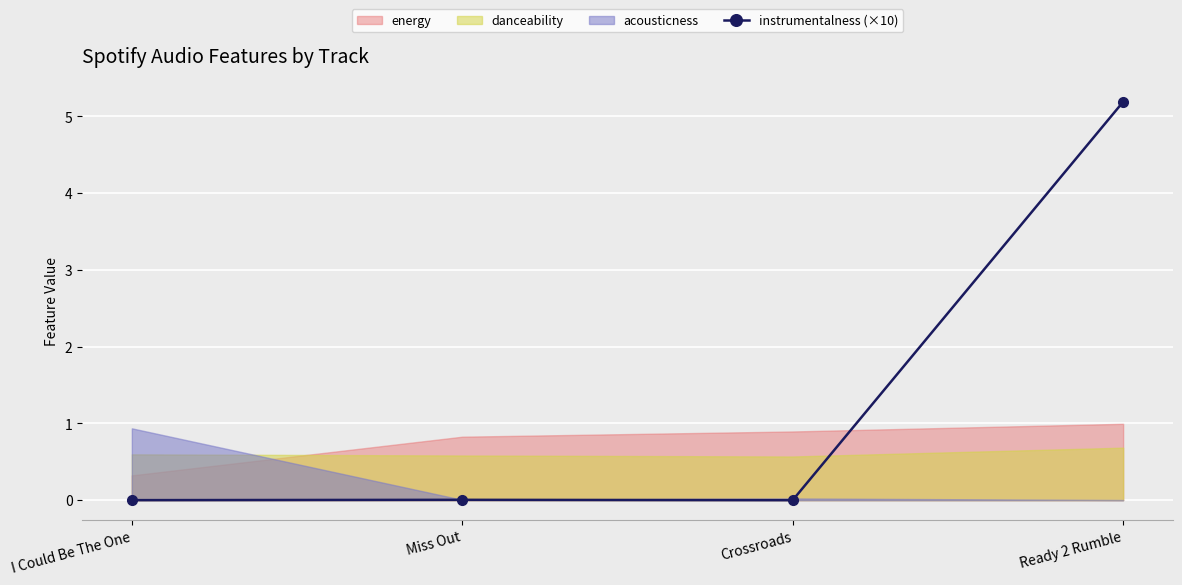

Between Miss Out and Ready 2 Rumble, which is larger?

Ready 2 Rumble